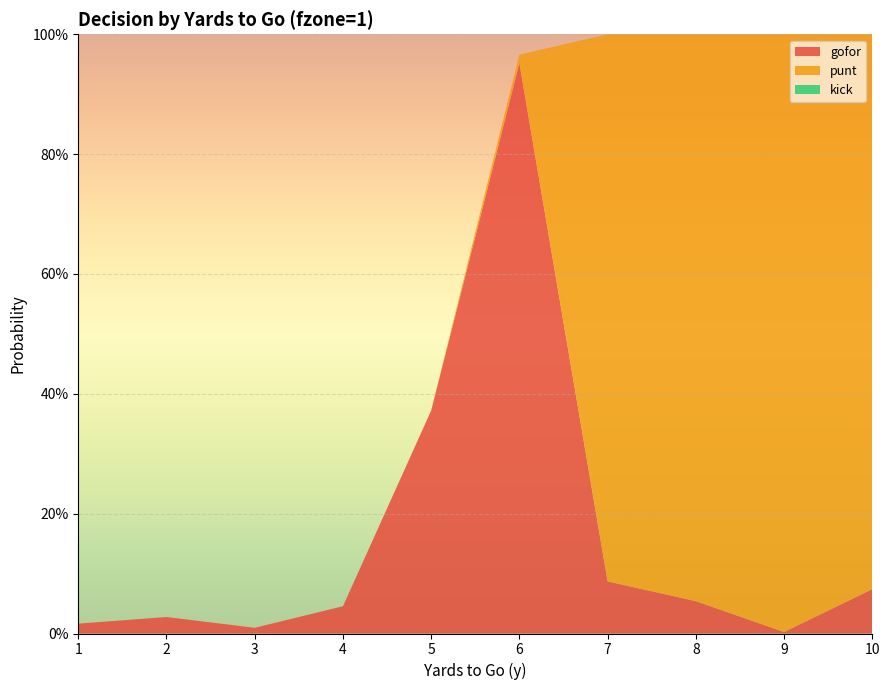

Reading left to right, transcribe all the data shown in this chart.

gofor: 1=0.0	2=0.0	3=0.0	4=0.0	5=0.4	6=1.0	7=0.1	8=0.1	9=0.0	10=0.1
punt: 1=0.0	2=0.0	3=0.0	4=0.0	5=0.0	6=0.0	7=0.9	8=0.9	9=1.0	10=0.9
kick: 1=0.0	2=0.0	3=0.0	4=0.0	5=0.0	6=0.0	7=0.0	8=0.0	9=0.0	10=0.0